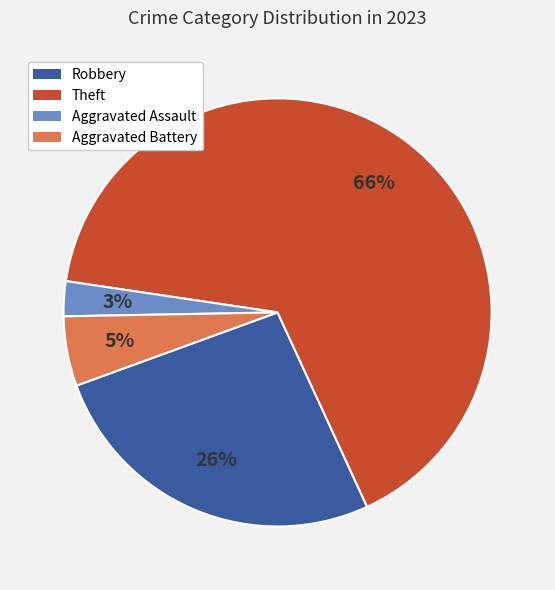

What is the smallest slice in the pie chart?

Aggravated Assault